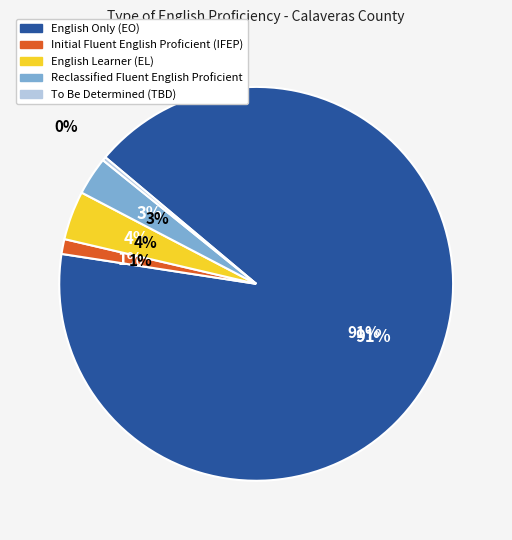

How many segments does this pie chart have?

5